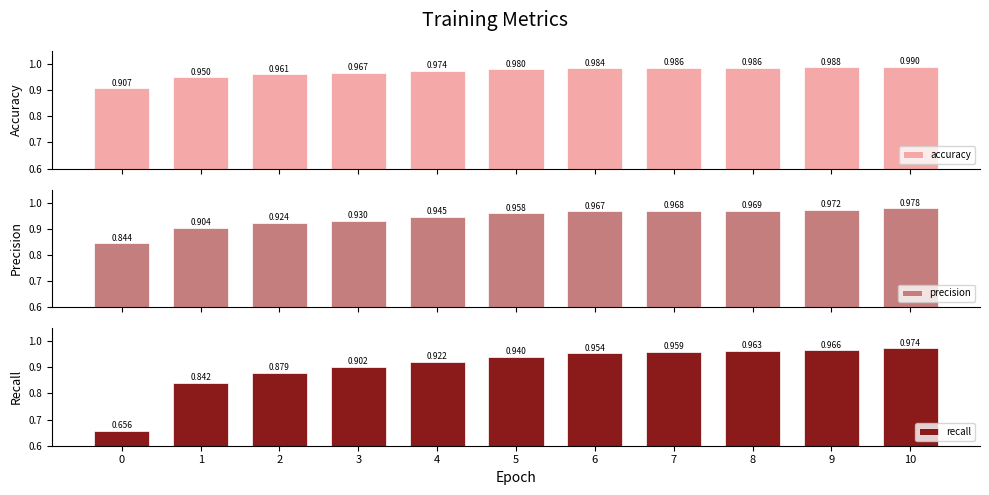

What are all the series names shown in the legend?

accuracy, precision, recall